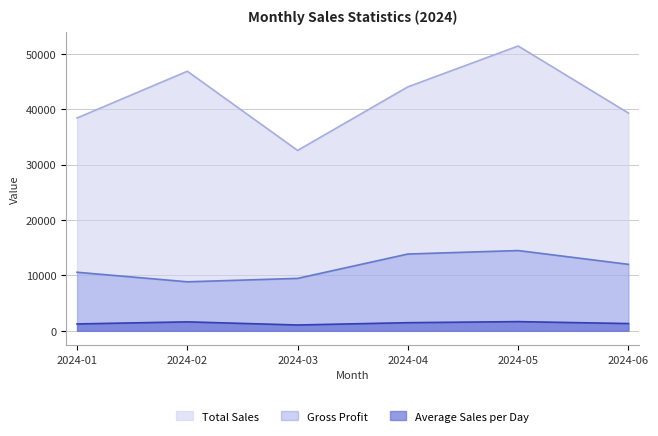

At which label does Gross Profit reach its minimum?

2024-02